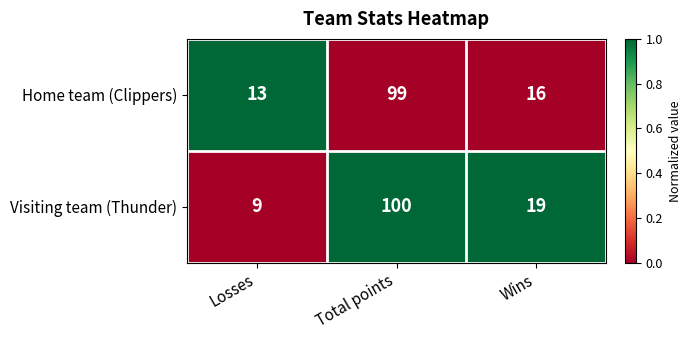

Is it true that Home team (Clippers) equals 9 at Losses?

False